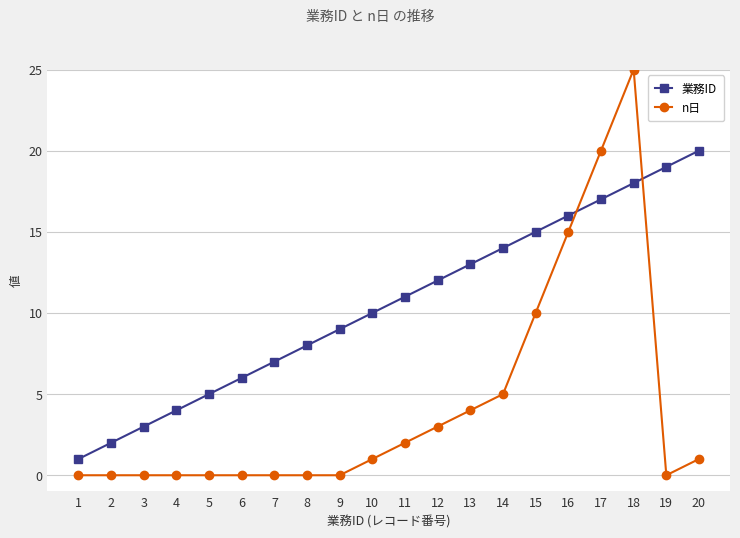

Reading left to right, transcribe all the data shown in this chart.

業務ID: 1=1	2=2	3=3	4=4	5=5	6=6	7=7	8=8	9=9	10=10	11=11	12=12	13=13	14=14	15=15	16=16	17=17	18=18	19=19	20=20
n日: 1=0	2=0	3=0	4=0	5=0	6=0	7=0	8=0	9=0	10=1	11=2	12=3	13=4	14=5	15=10	16=15	17=20	18=25	19=0	20=1